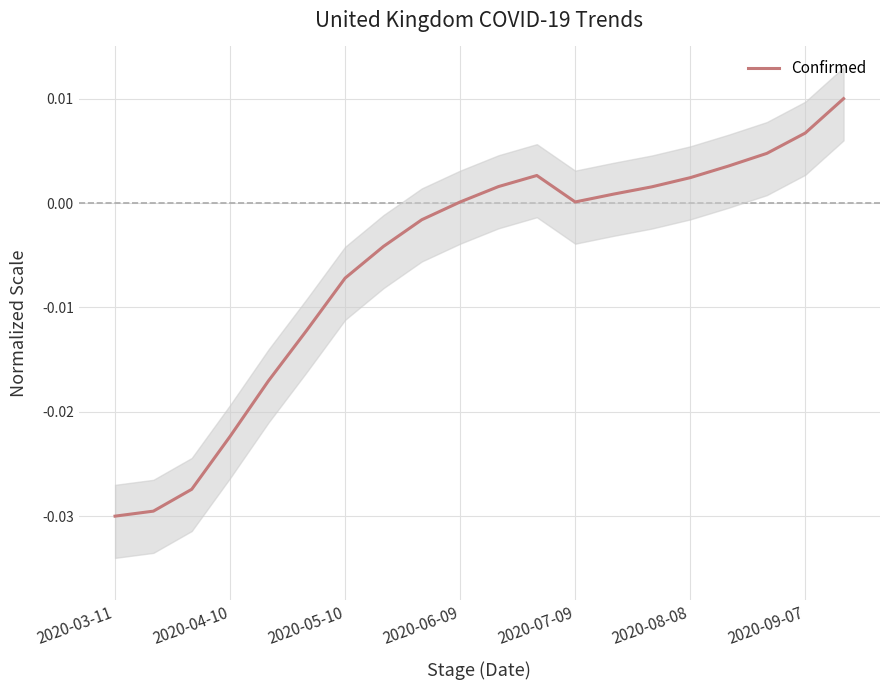

At which category does the data reach its first local valley?

2020-07-09